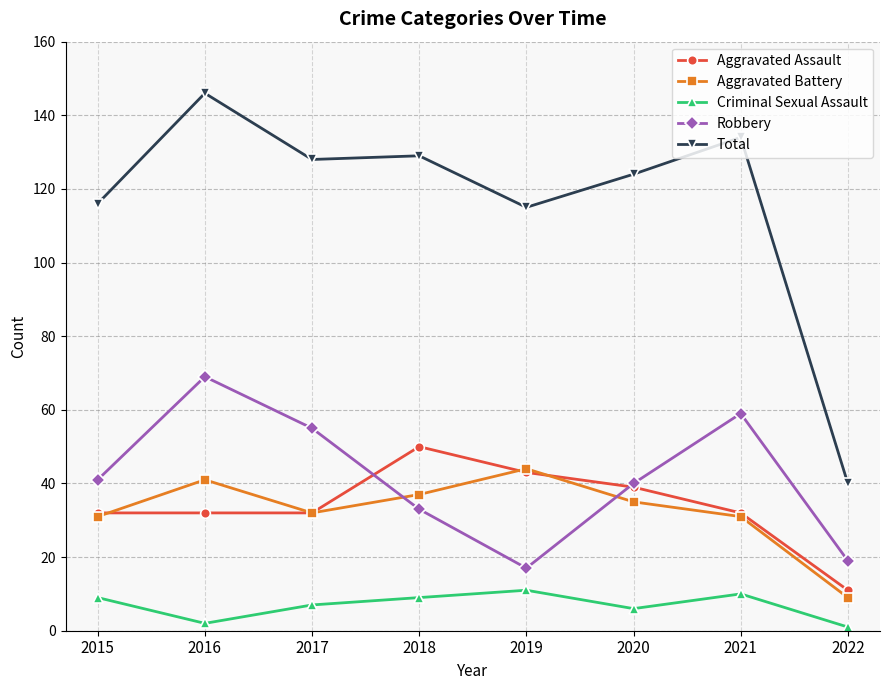

At which label does Total reach its peak?

2016